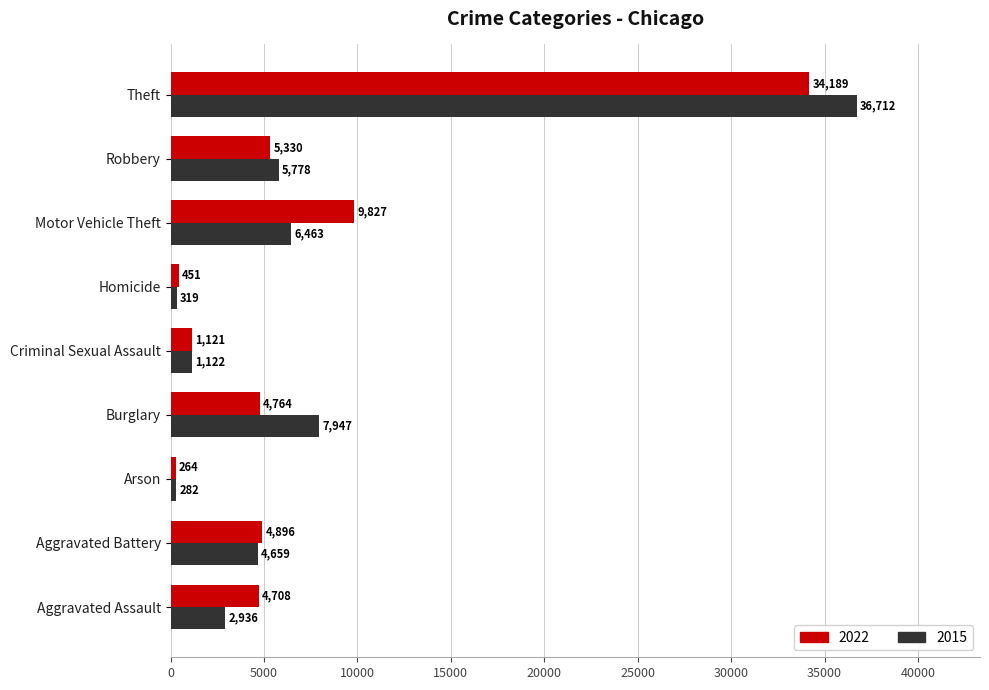

At which category is the sum across all series the highest?

Theft